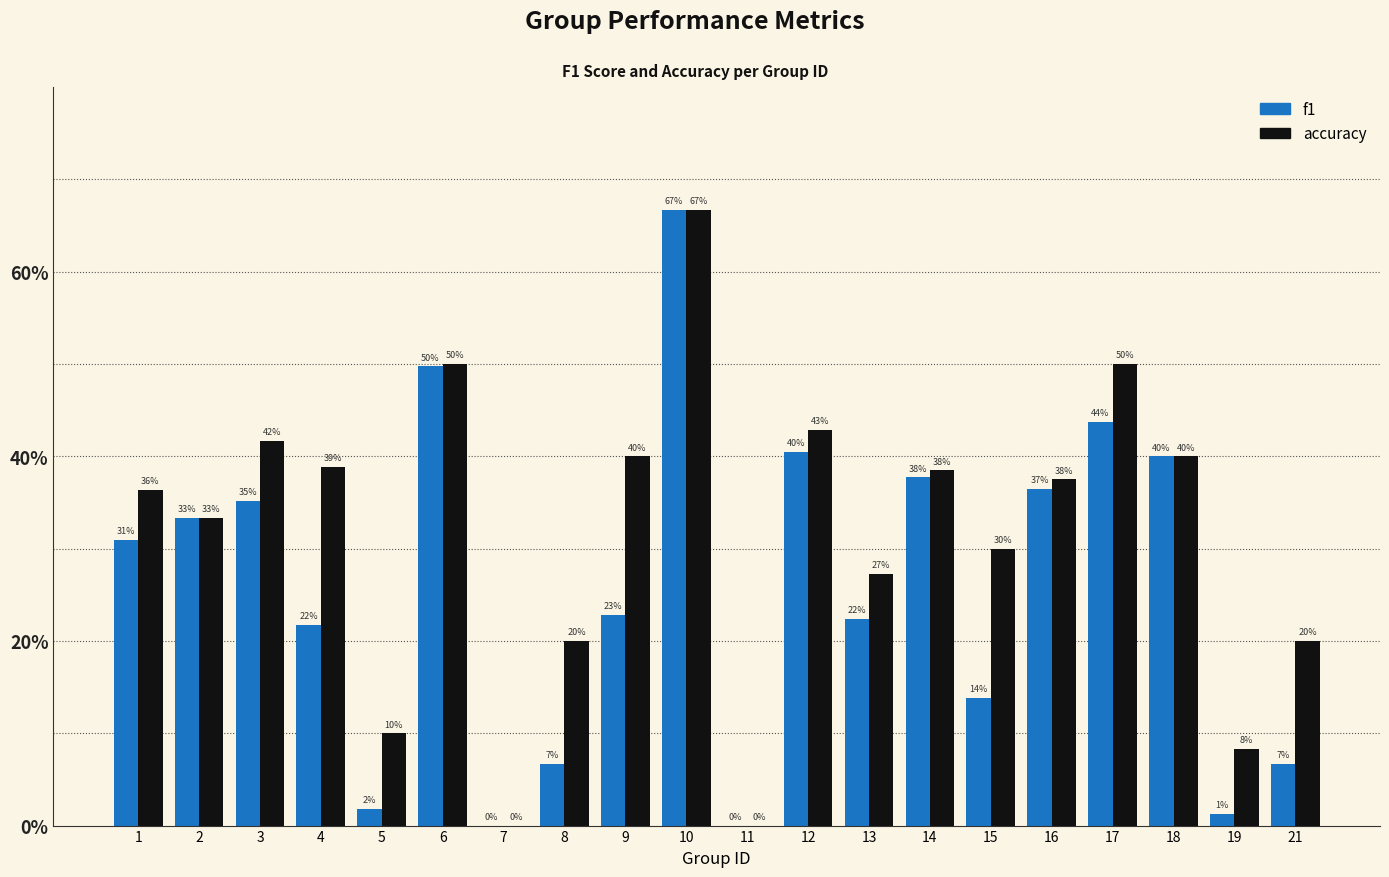

The accuracy series shows 0.2 at 21. True or false?

True